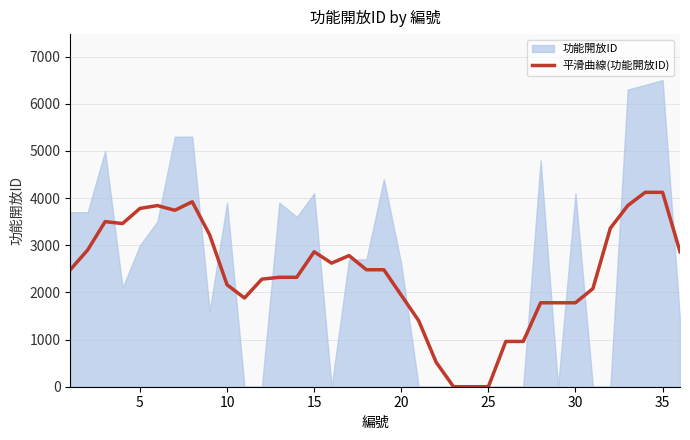

What is the sum of all values?

86530.6